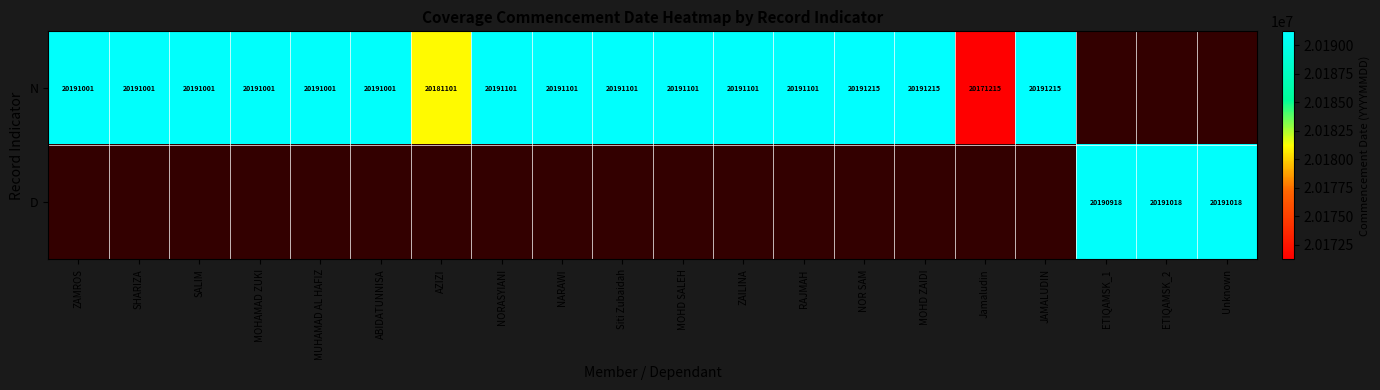

The N series shows 32526958 at ZAILINA. True or false?

False